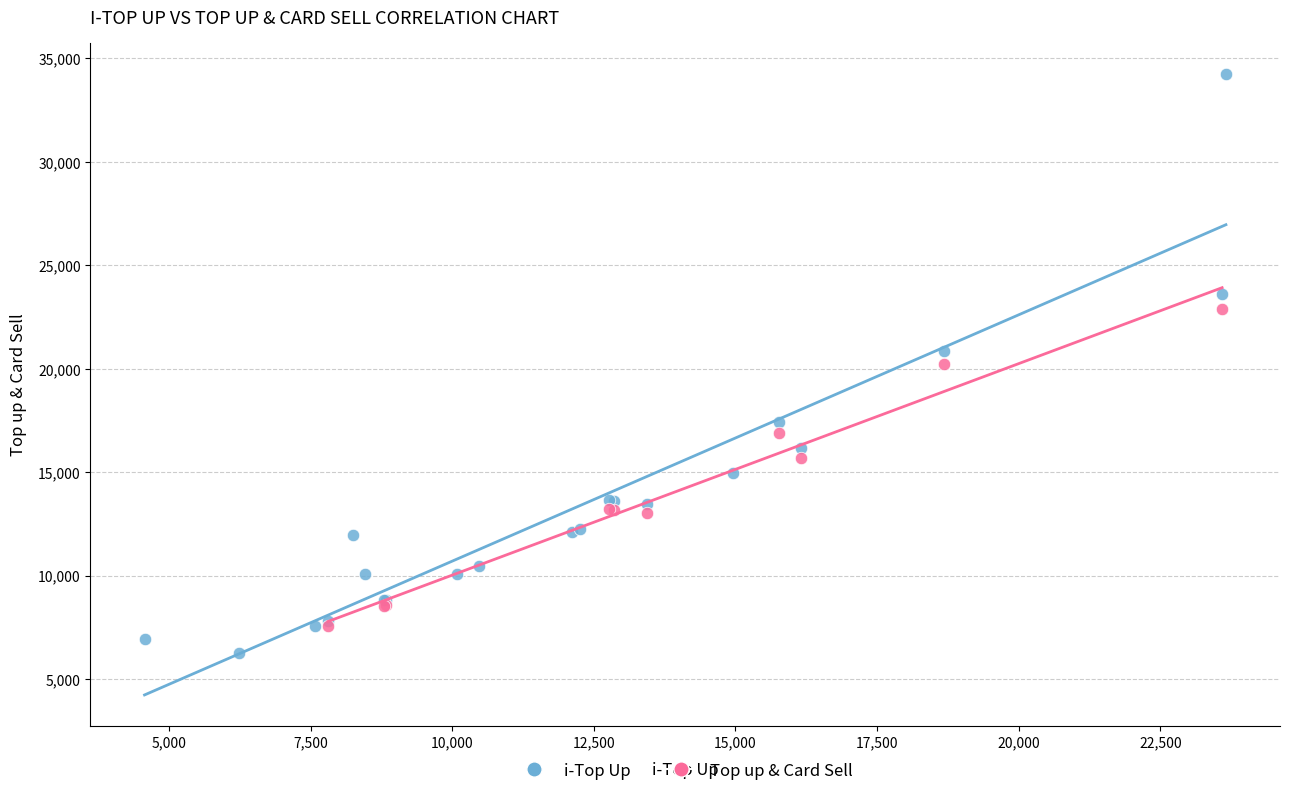

Which series reaches the maximum Y coordinate?

i-Top Up